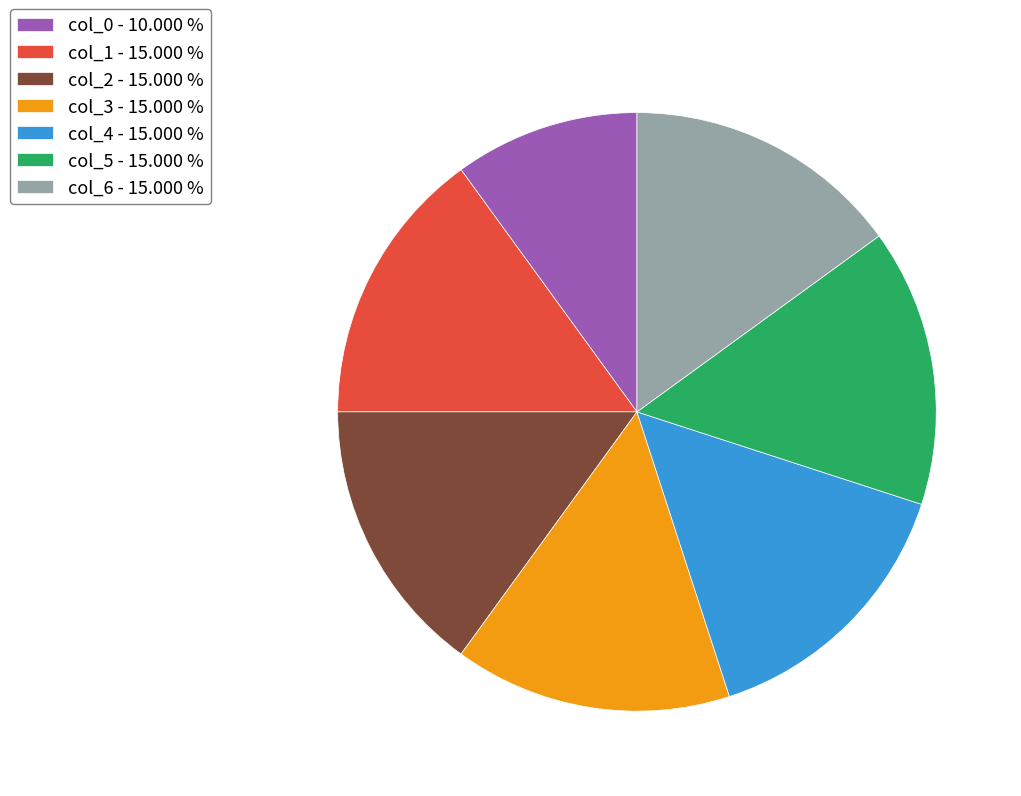

Does col_0 - 10.000 % account for over 50% of the chart?

No